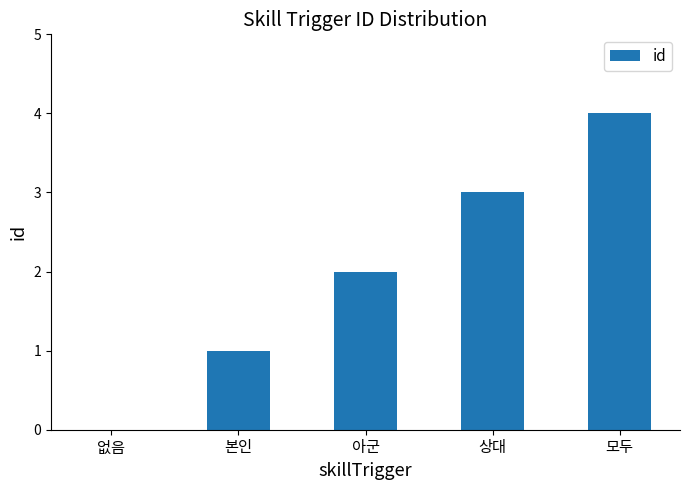

True or false: the data shows 2 at 본인.

False